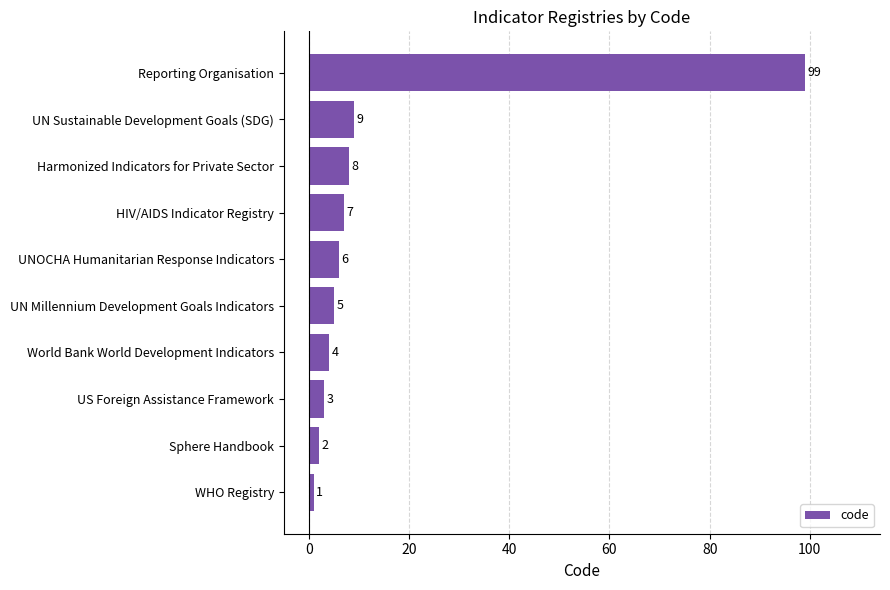

Which has a higher value, UNOCHA Humanitarian Response Indicators or UN Millennium Development Goals Indicators?

UNOCHA Humanitarian Response Indicators